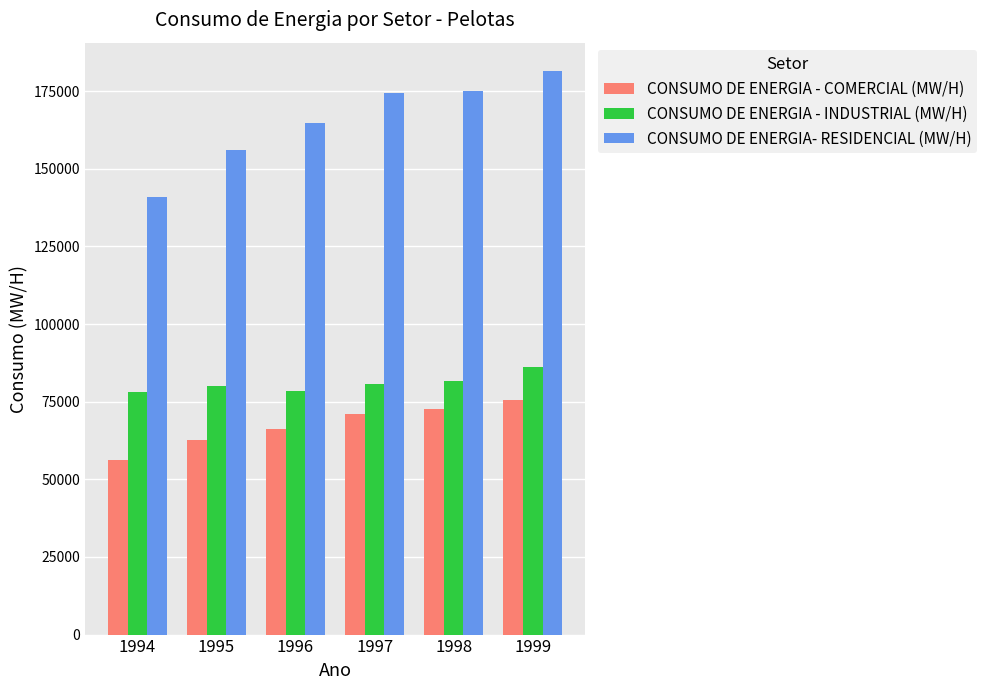

What is the maximum value shown in the chart?

181537